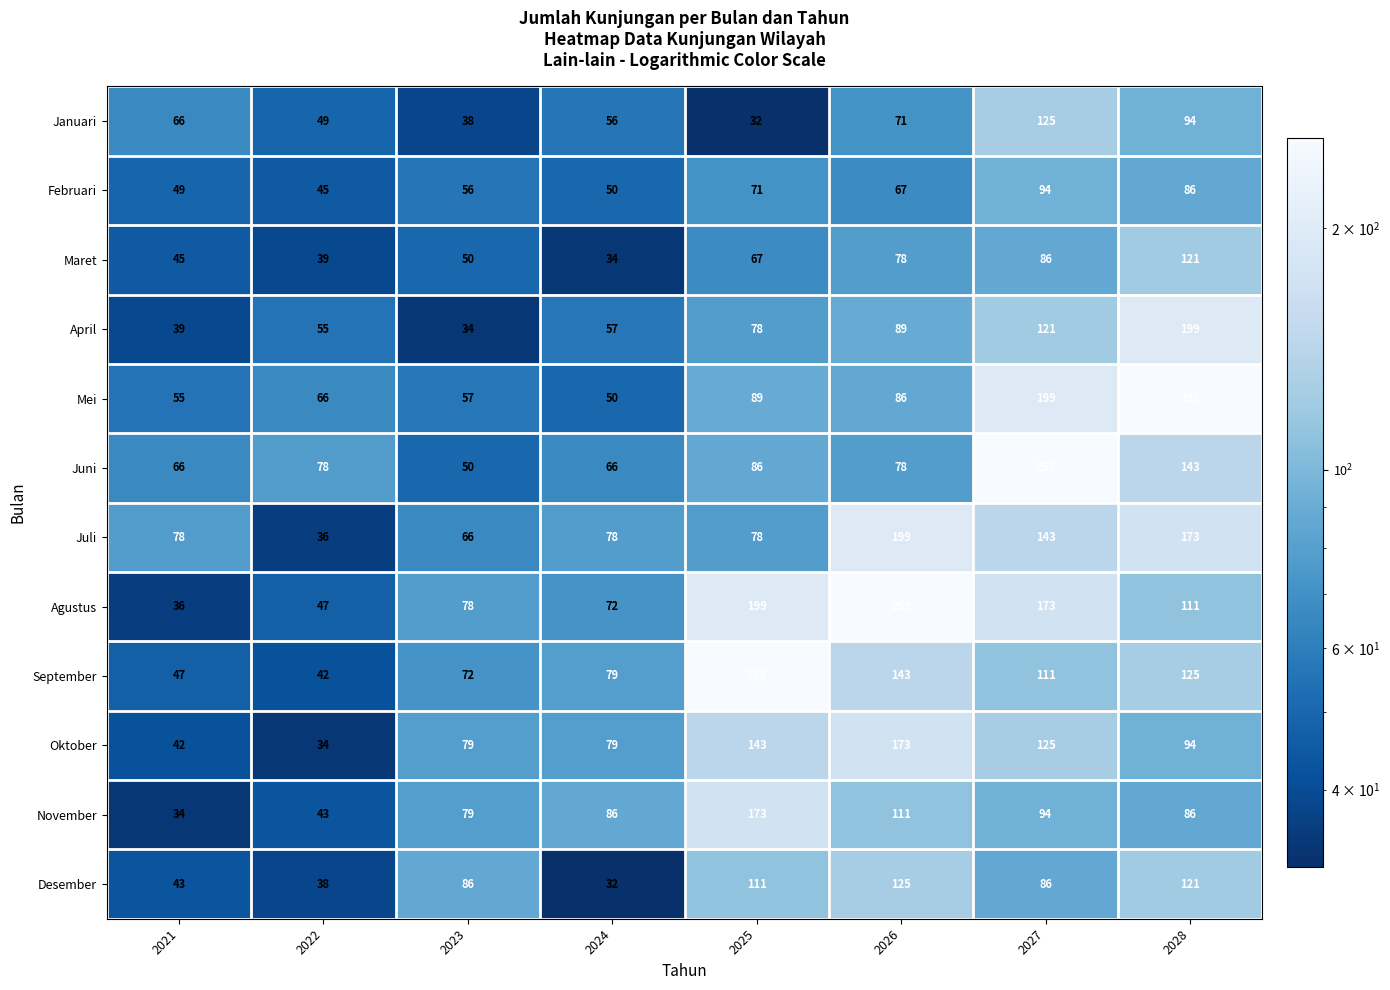

The Oktober series shows 34 at 2022. True or false?

True